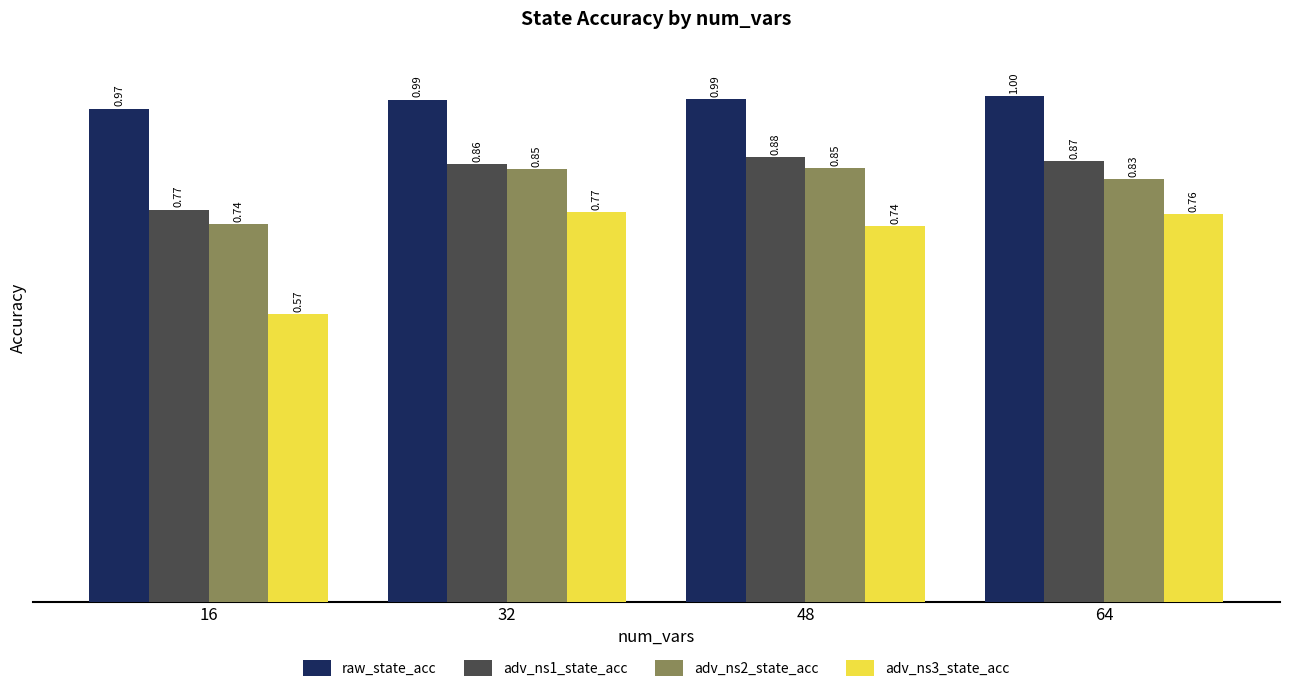

What is the total value across all series at 48?

3.5